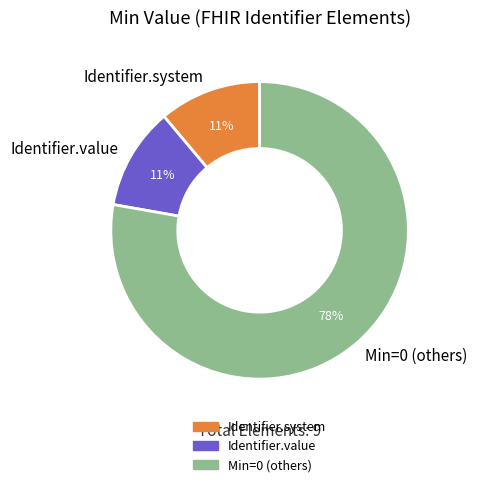

Combined, do Min=0 (others) and Identifier.value account for over 50%?

Yes